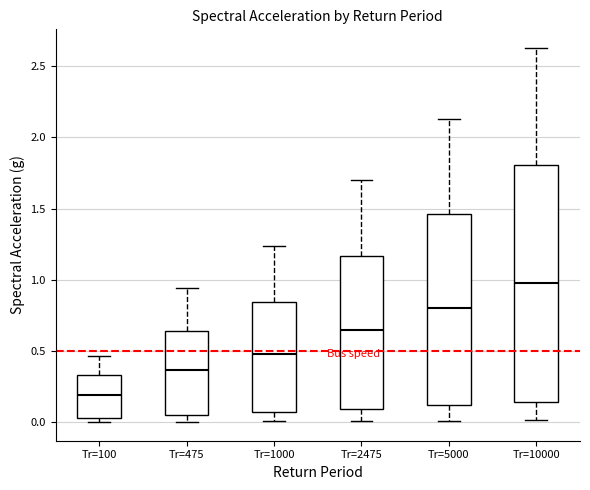

Which box's median line is the lowest?

Tr=100